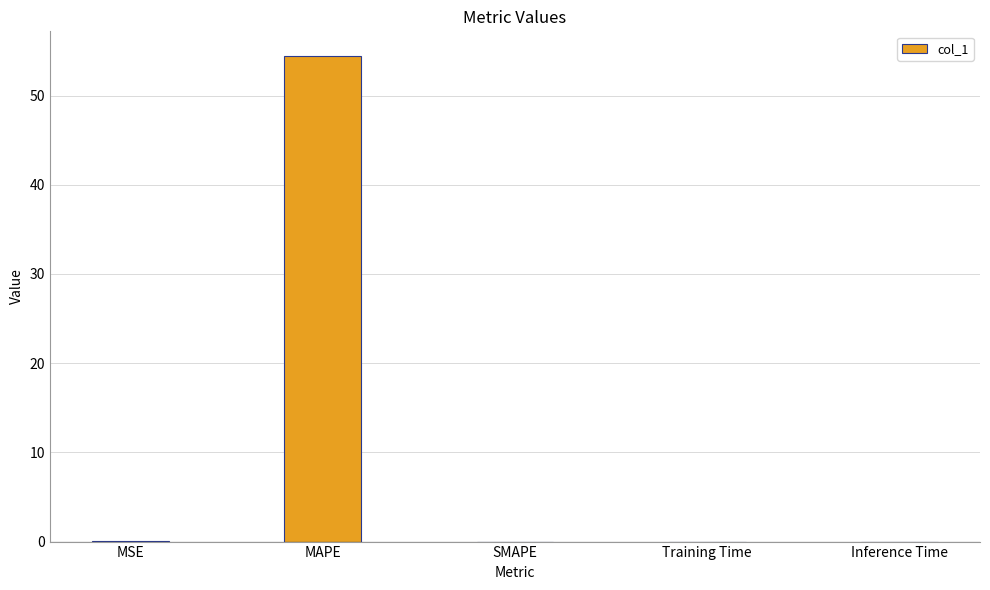

Are the bars grouped side by side (vs. stacked)?

No